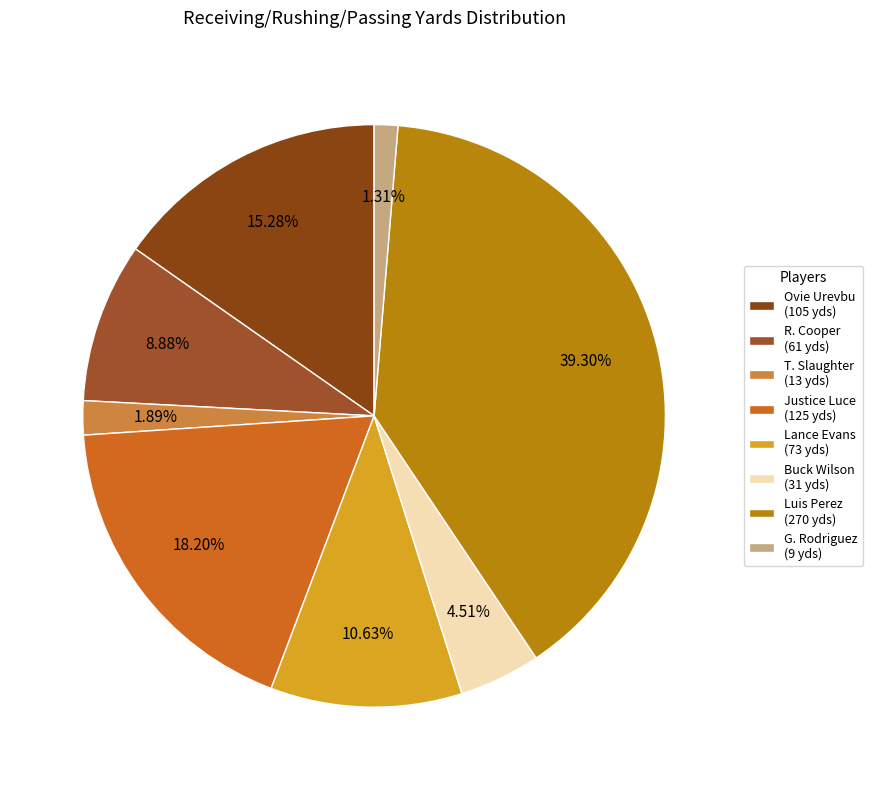

To the nearest percent, what is the average slice percentage?

12%